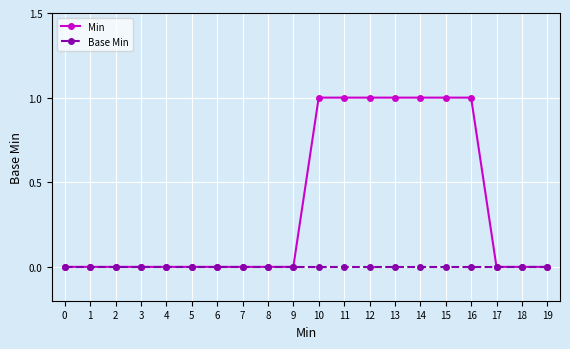

Rank the series by their average value, from highest to lowest.

Min, Base Min